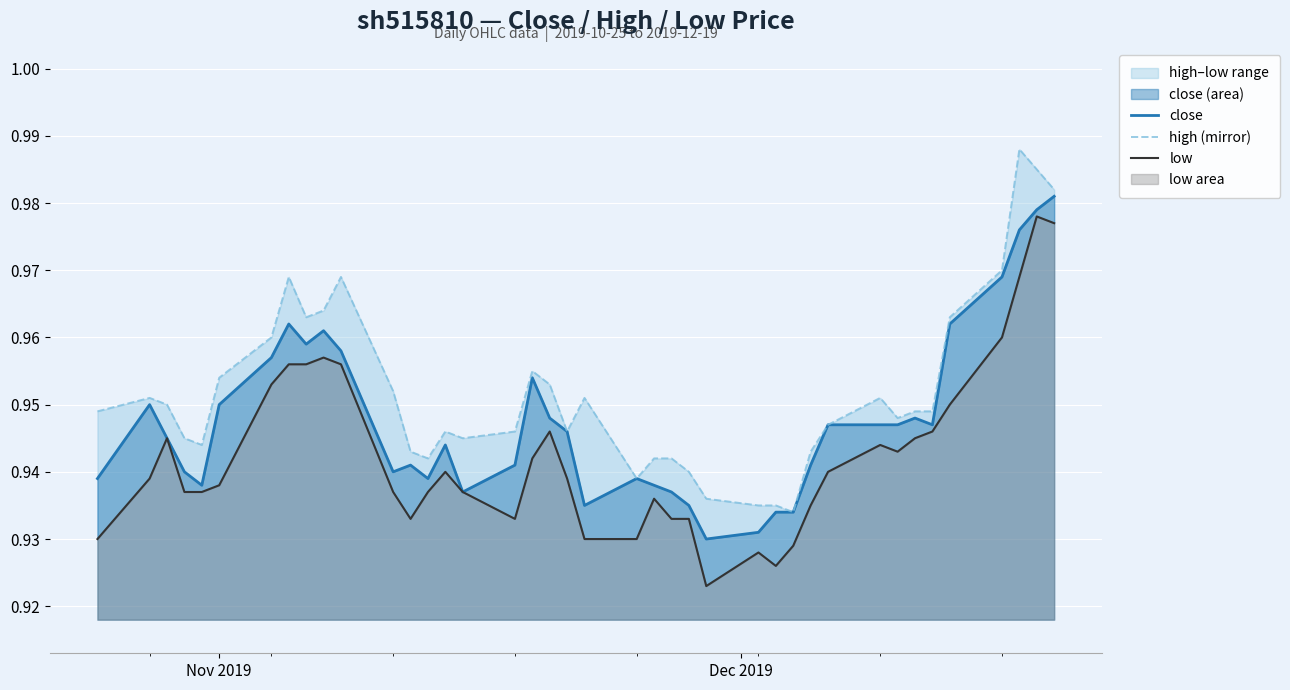

How many data points does each series have?

40